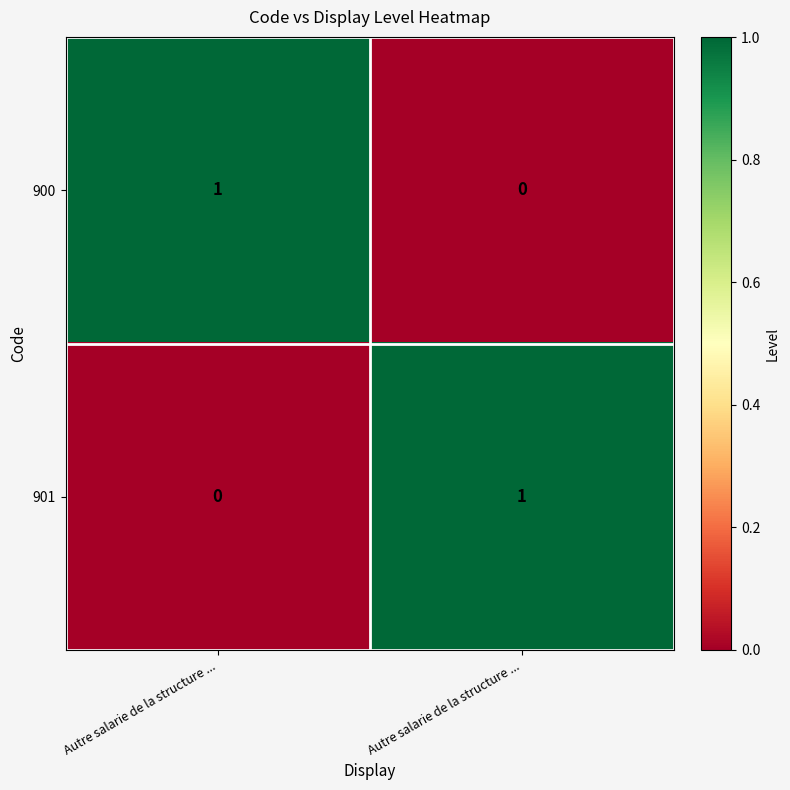

Count the number of data series in this chart.

2